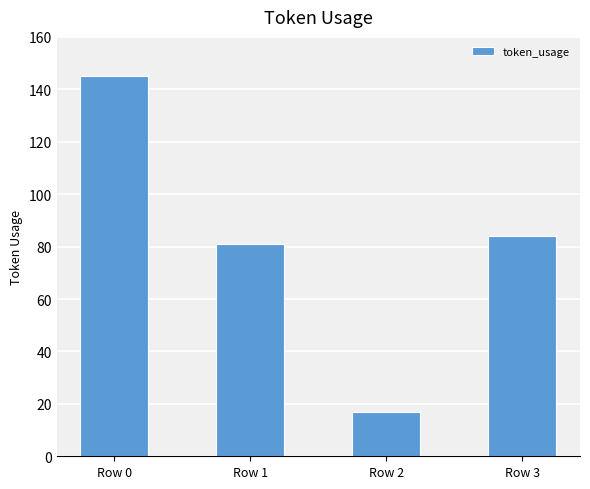

How many series are shown in this chart?

1